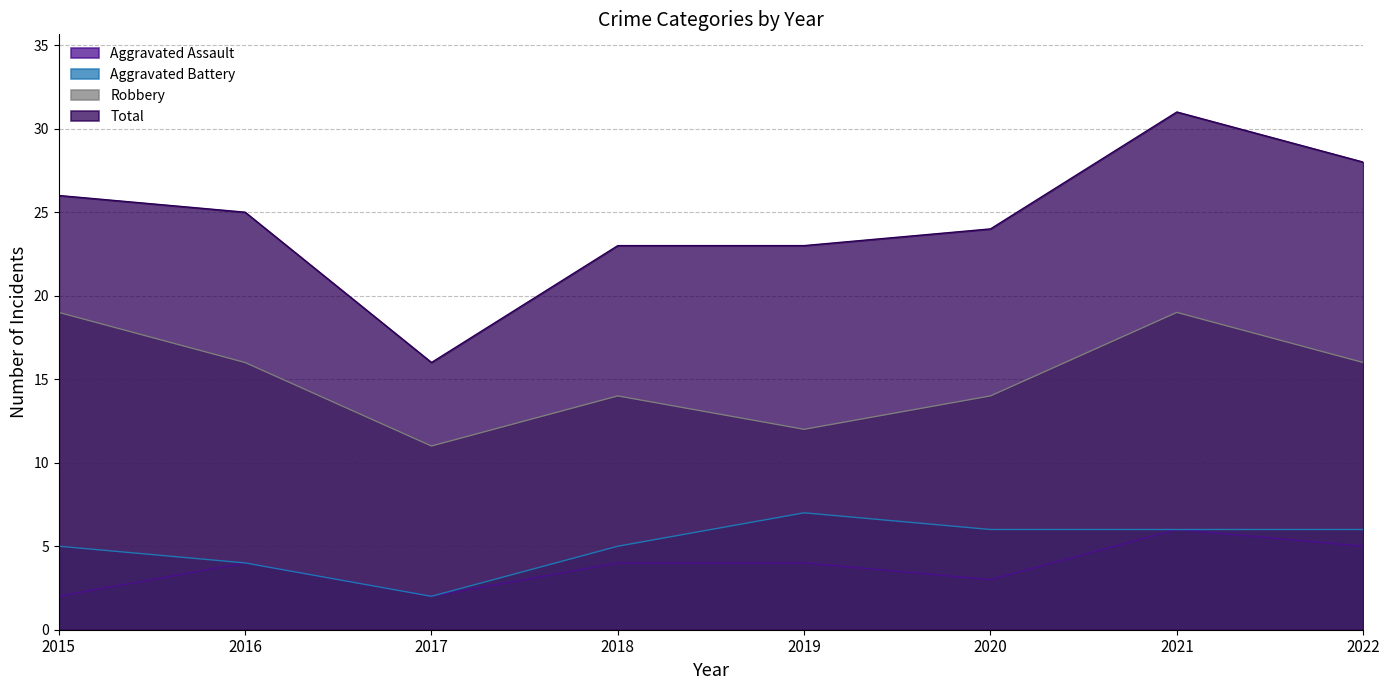

What is the average value of the Aggravated Assault series?

4